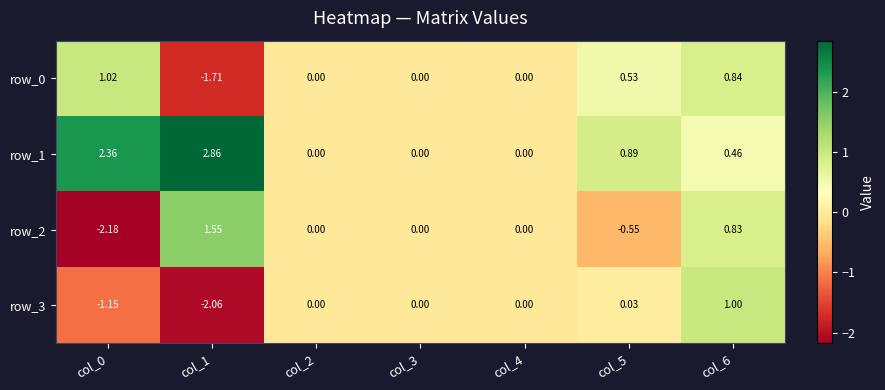

Is the value of row_0 at col_2 greater than the value of row_2 at col_1?

No